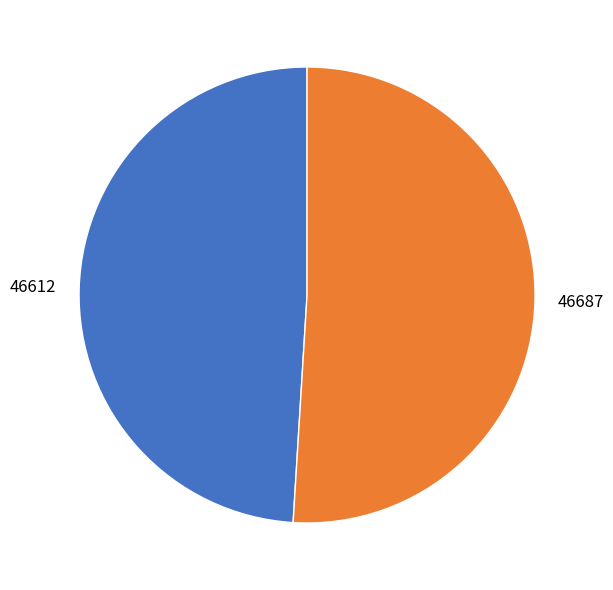

Does 46612 represent more than half of the total?

No